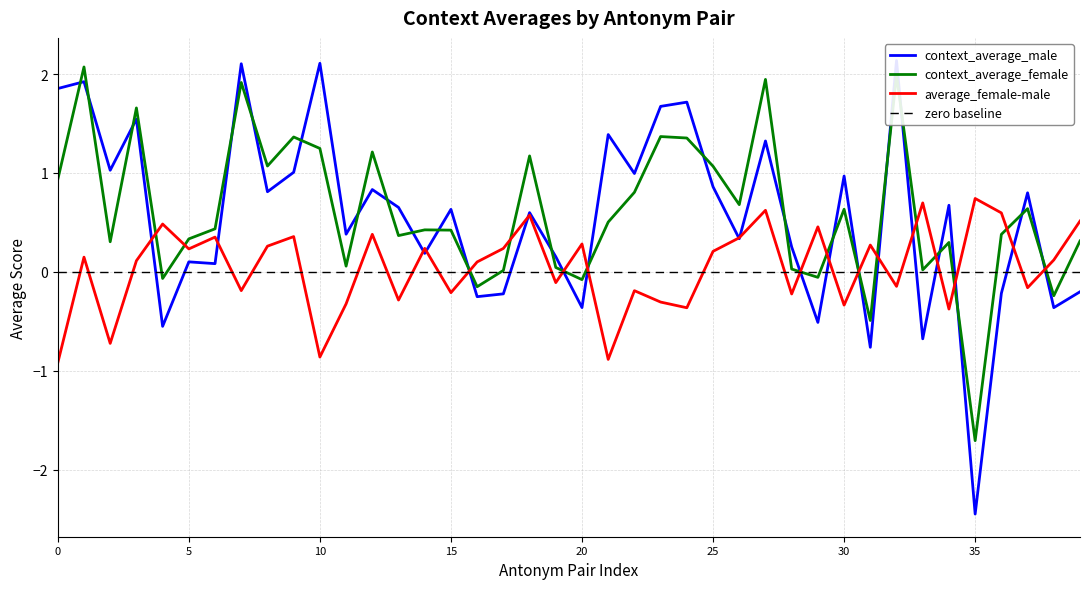

True or false: context_average_female and average_female-male cross at least once.

True